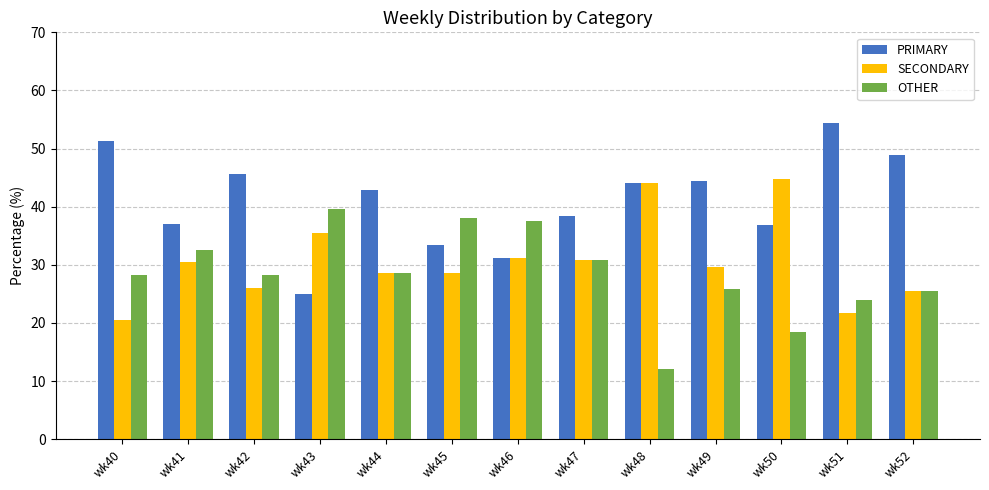

What is the difference between the PRIMARY values at wk42 and wk50?

8.8